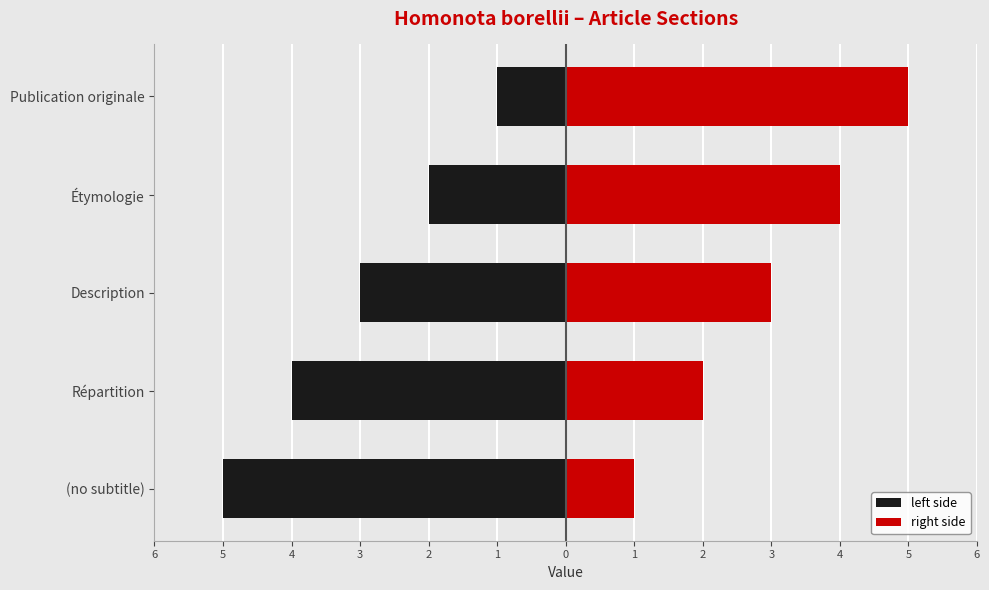

At how many categories does at least one series exceed 0?

5